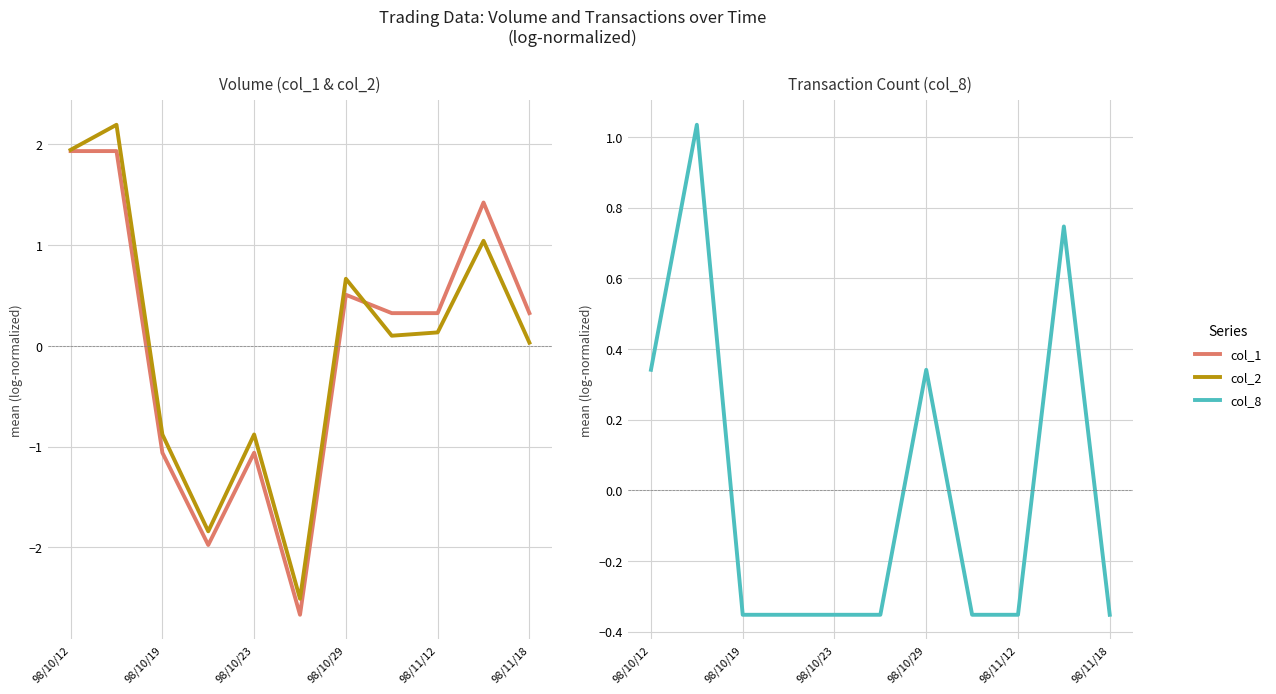

Between 98/10/29 and 8, which is larger?

8